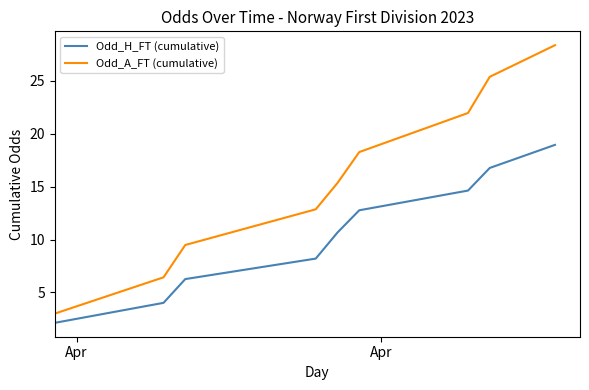

True or false: Odd_A_FT (cumulative) and Odd_H_FT (cumulative) cross at least once.

False